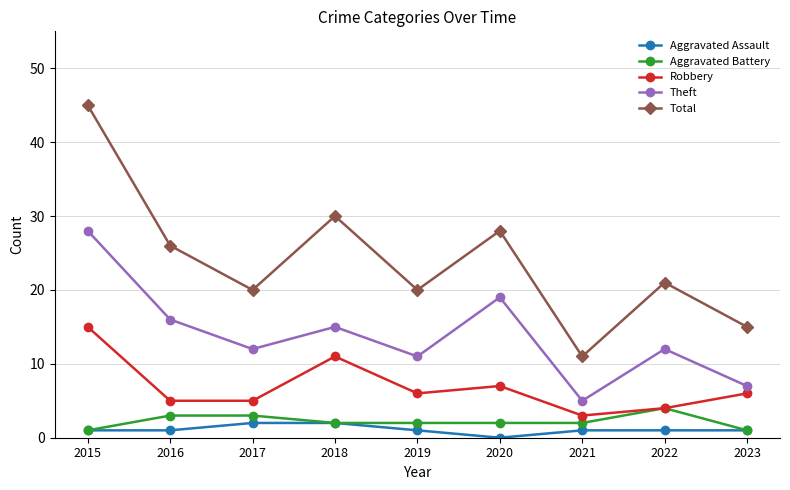

True or false: Theft has a value of 19 at 2020.

True